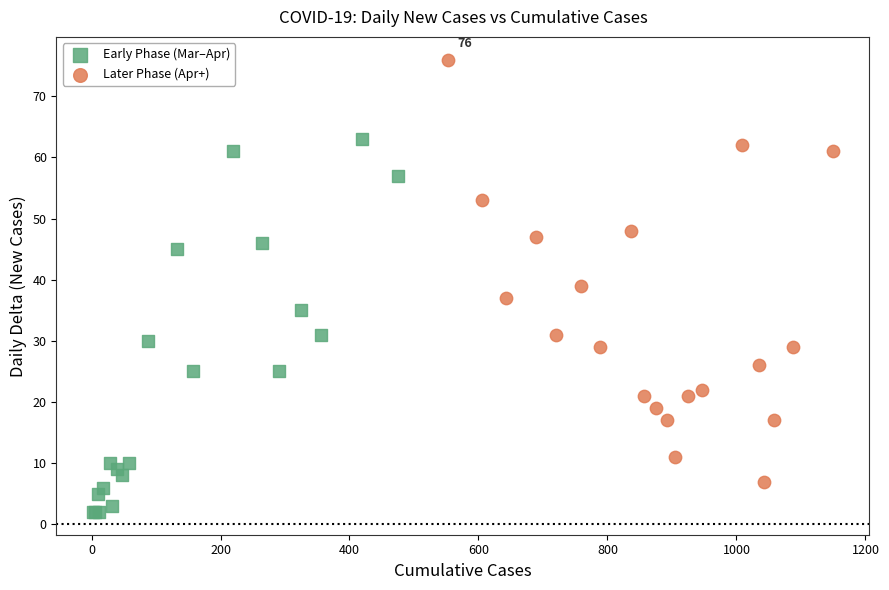

Which series contains the lowest Y value?

Early Phase (Mar–Apr)